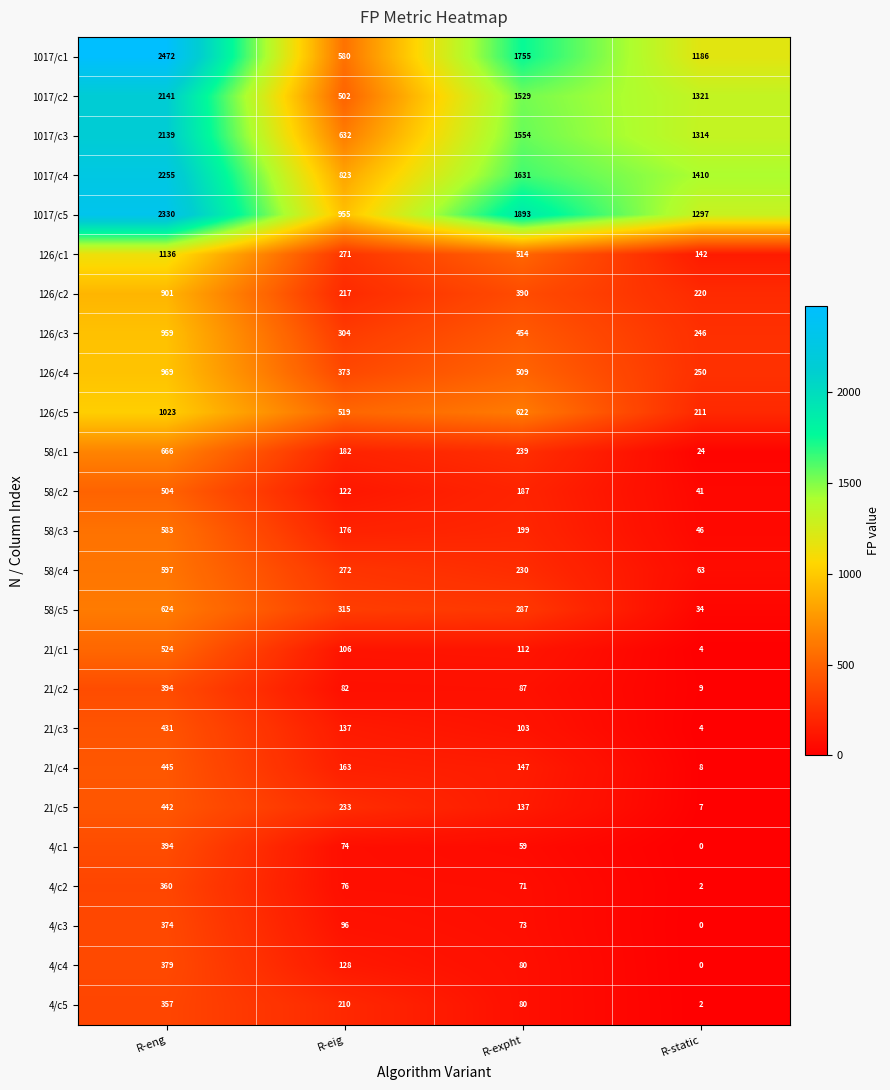

What is the sum of all 126/c4 values?

2101